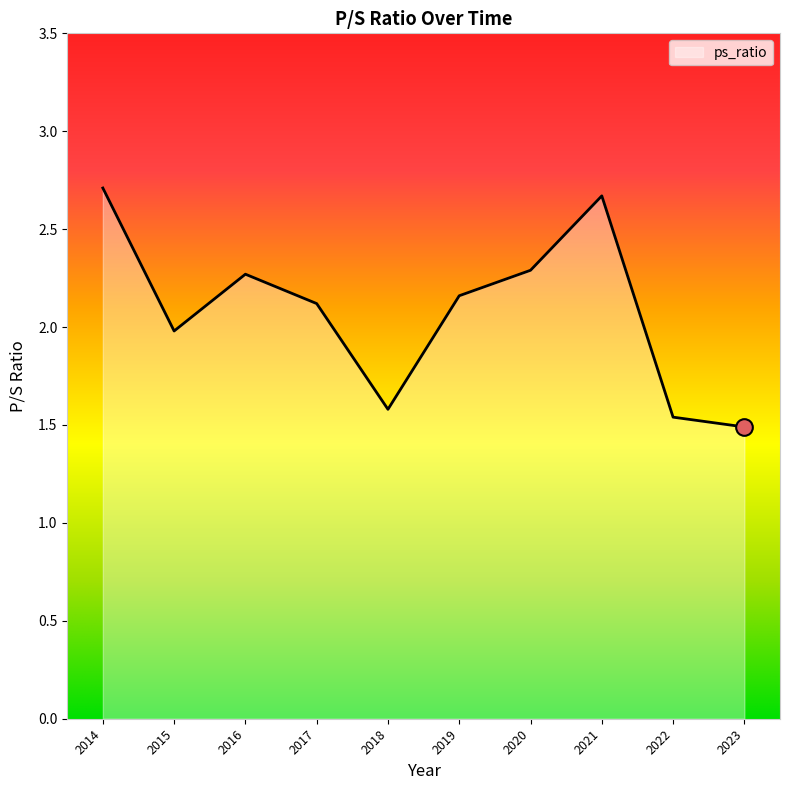

List the labels in order of value, smallest first.

2023, 2022, 2018, 2015, 2017, 2019, 2016, 2020, 2021, 2014